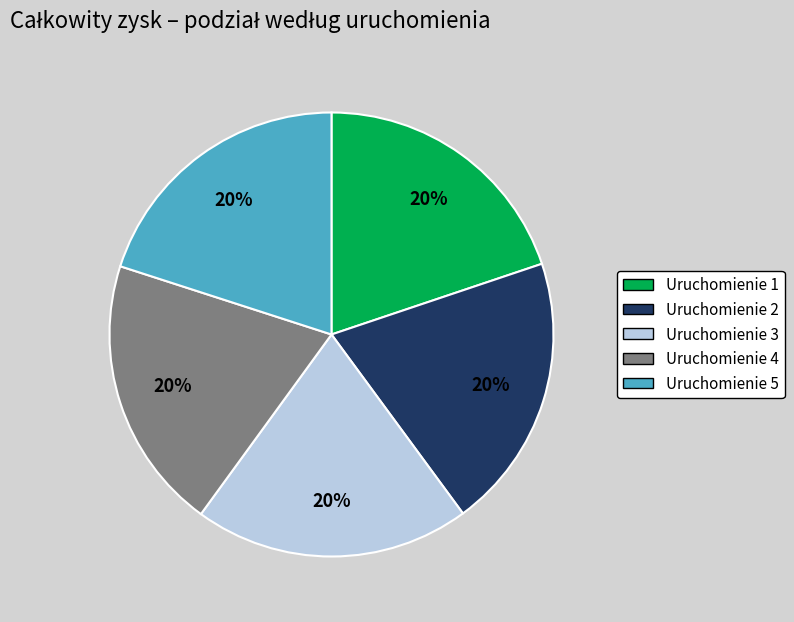

Does any single category account for the majority?

No